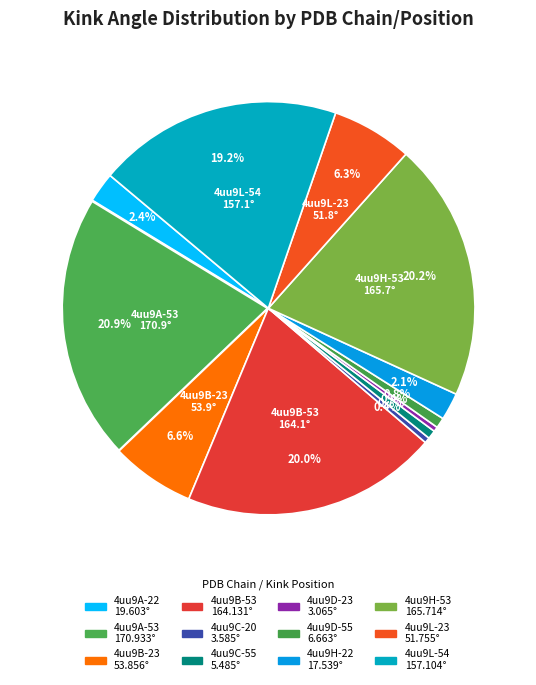

Does 4uu9D-23 account for over 50% of the chart?

No